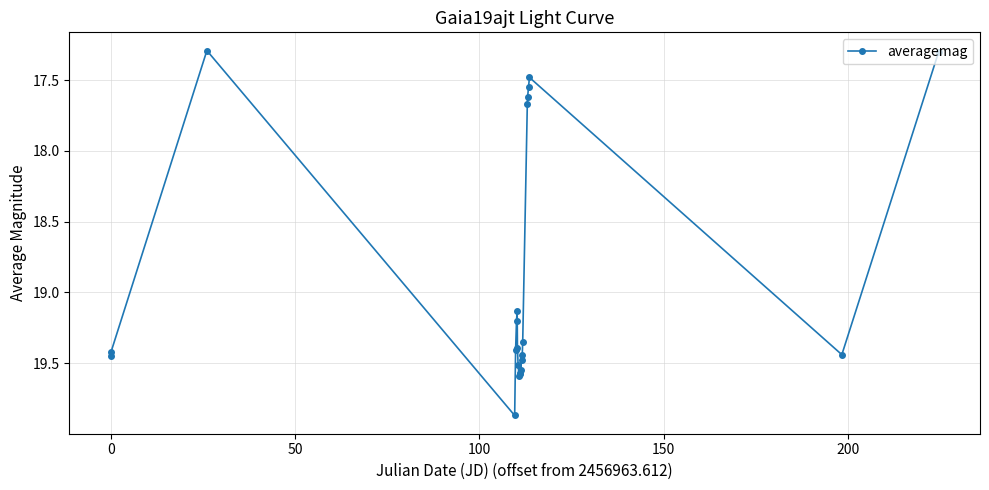

What is the minimum value shown in the chart?

17.3